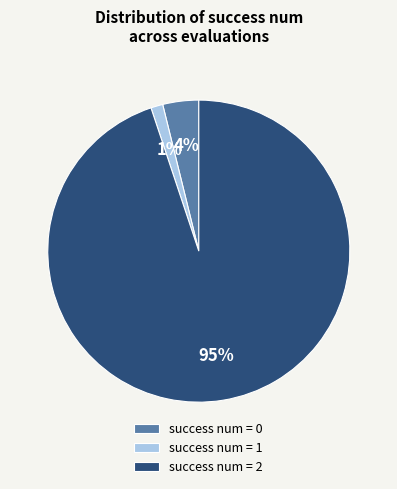

The success num = 1 slice represents 1% of the pie. True or false?

True